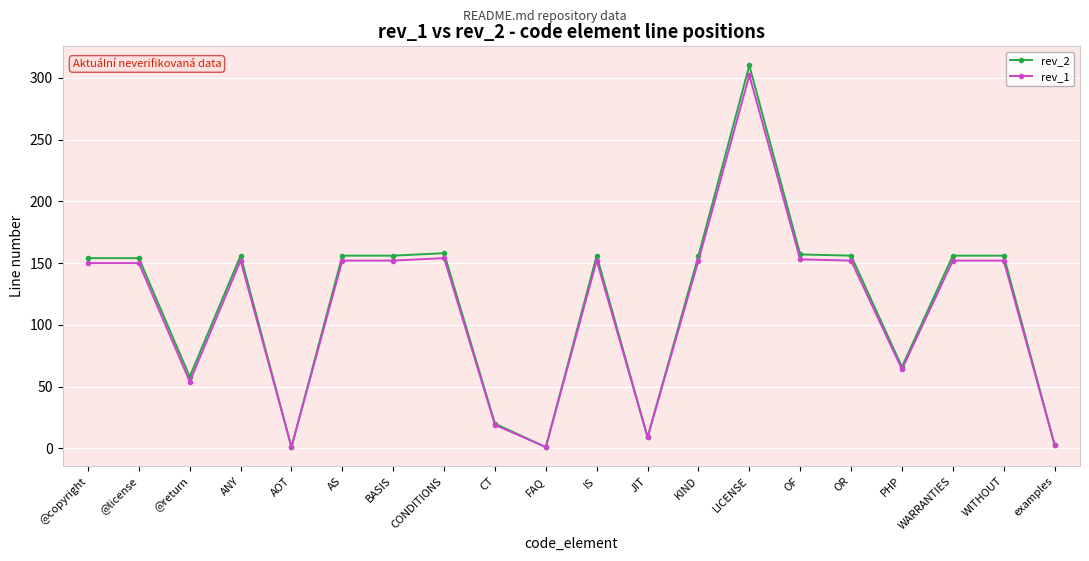

The rev_2 series shows 1 at FAQ. True or false?

True